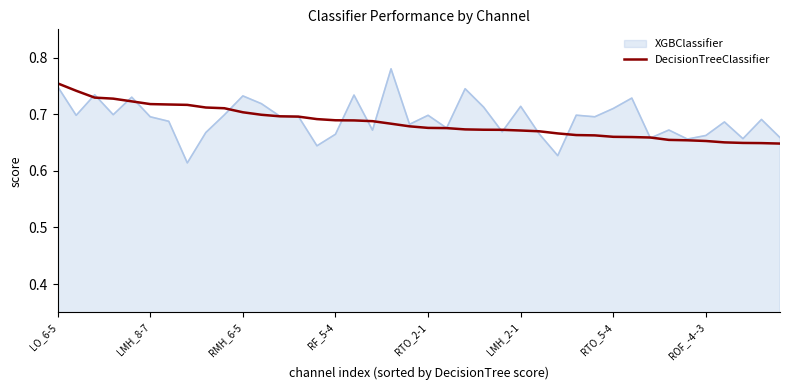

List the series in order of their peak value, lowest first.

DecisionTreeClassifier, XGBClassifier